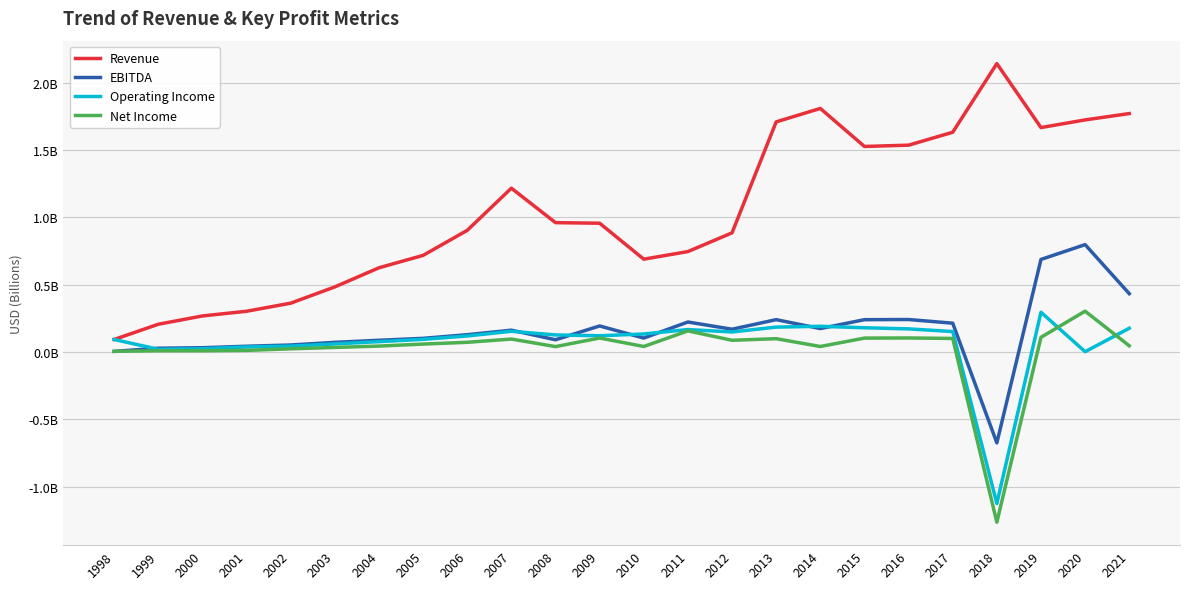

Does the chart have visible grid lines?

Yes